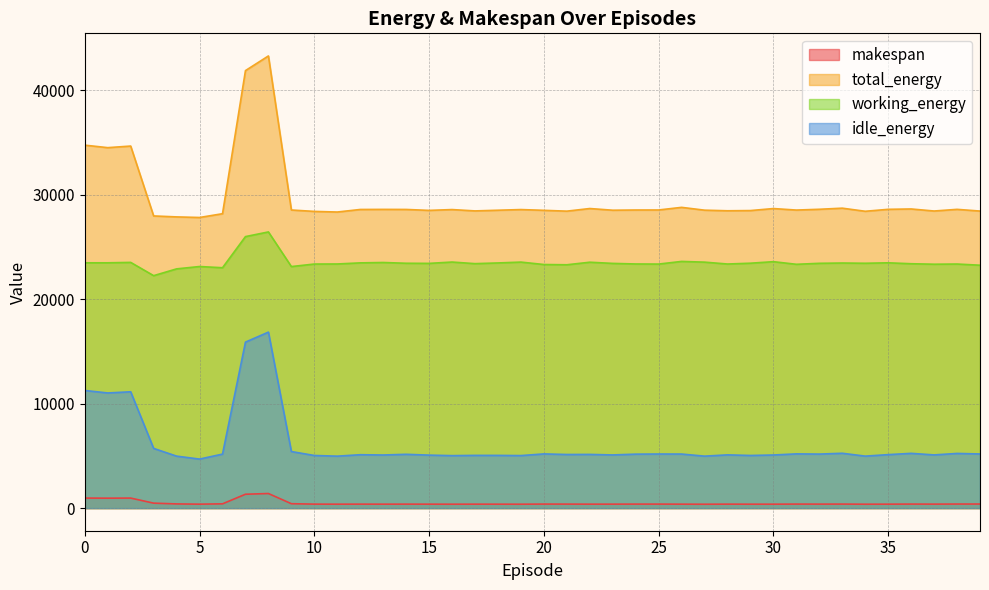

Which series has the widest spread of values?

total_energy